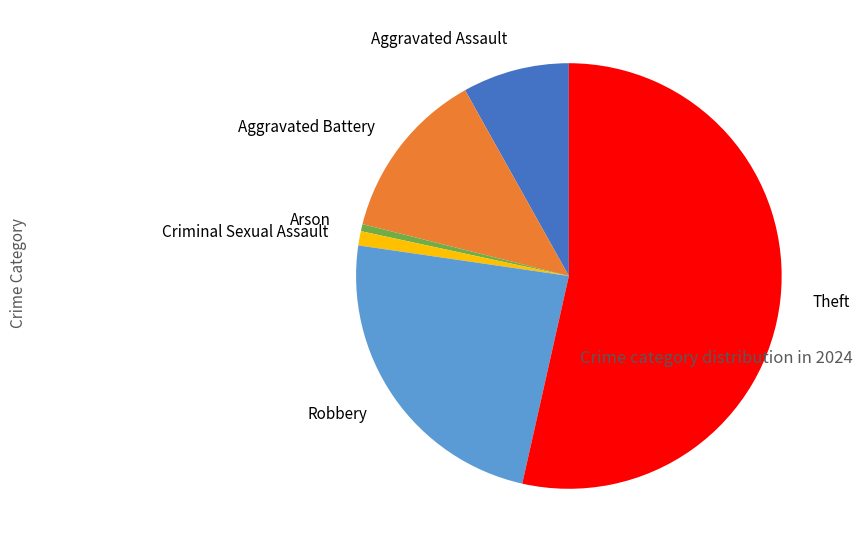

Approximately how many times larger is the value at Criminal Sexual Assault compared to Arson?

2.0